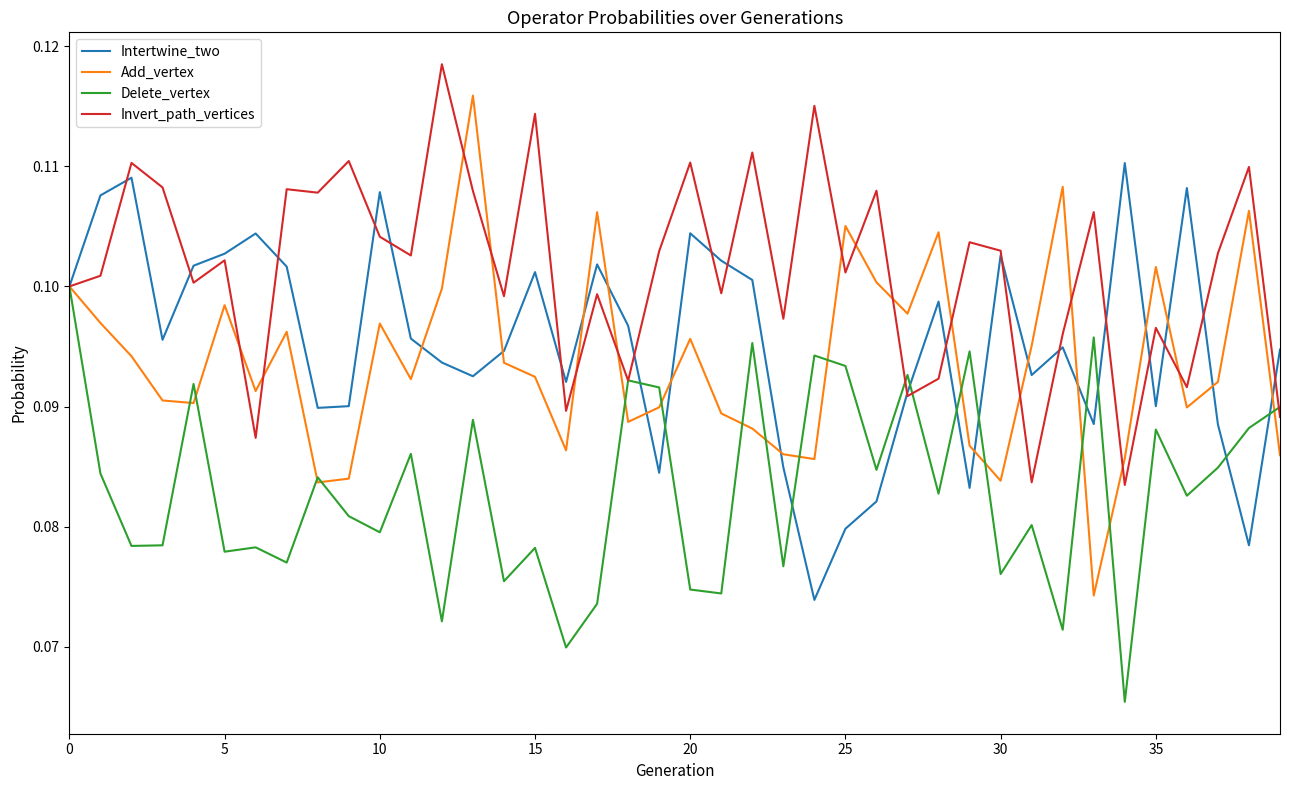

List the series in order of their peak value, lowest first.

Delete_vertex, Intertwine_two, Add_vertex, Invert_path_vertices